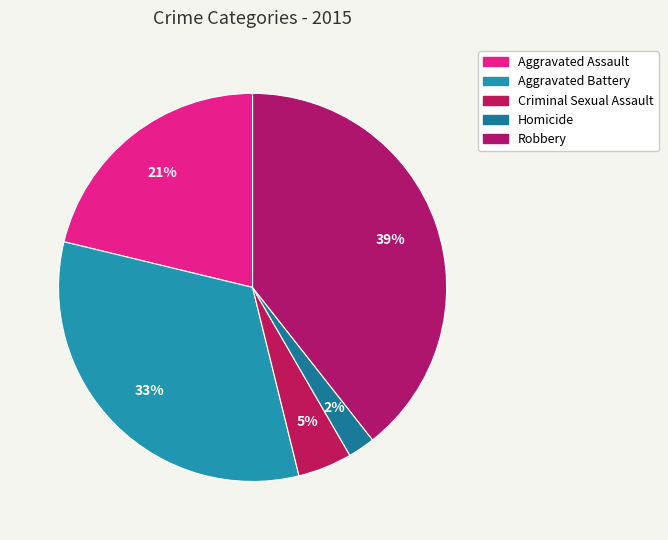

Count the number of slices in the pie.

5